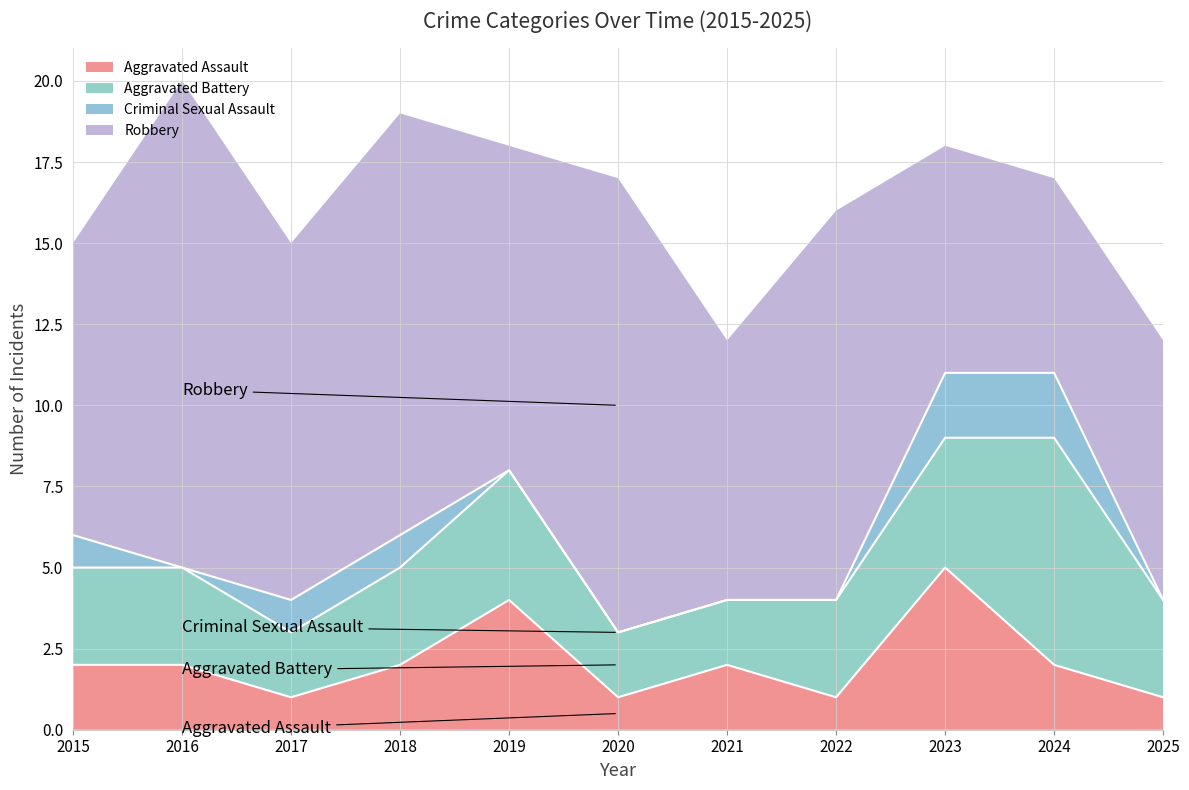

Reading left to right, transcribe all the data shown in this chart.

Aggravated Assault: 2015=2	2016=2	2017=1	2018=2	2019=4	2020=1	2021=2	2022=1	2023=5	2024=2	2025=1
Aggravated Battery: 2015=3	2016=3	2017=2	2018=3	2019=4	2020=2	2021=2	2022=3	2023=4	2024=7	2025=3
Criminal Sexual Assault: 2015=1	2016=0	2017=1	2018=1	2019=0	2020=0	2021=0	2022=0	2023=2	2024=2	2025=0
Robbery: 2015=9	2016=15	2017=11	2018=13	2019=10	2020=14	2021=8	2022=12	2023=7	2024=6	2025=8